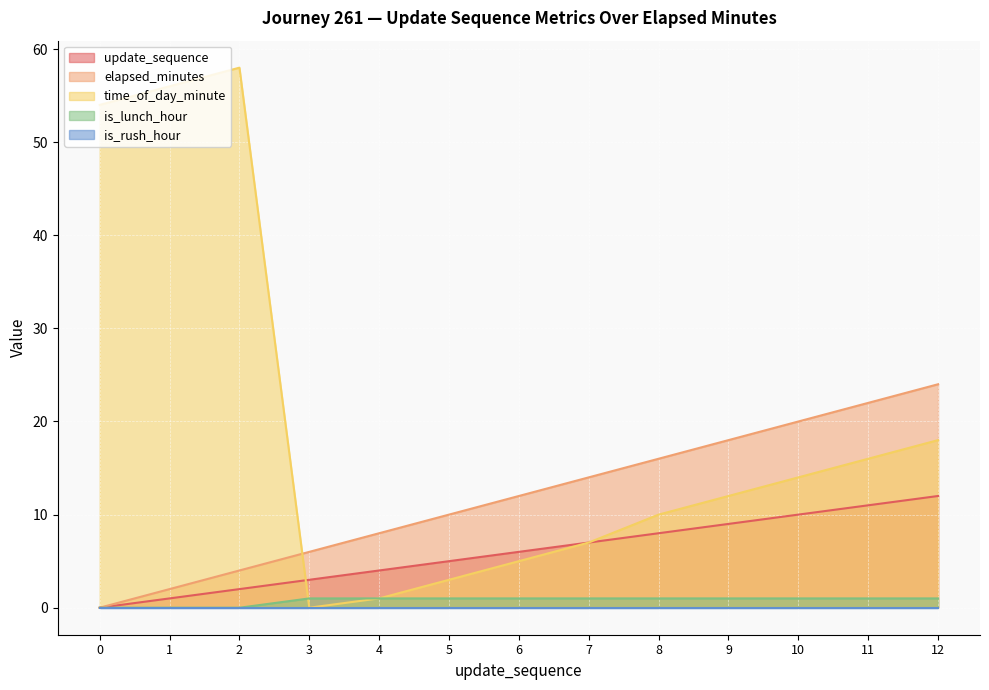

What is the difference between the maximum and second lowest values in the is_lunch_hour series?

1